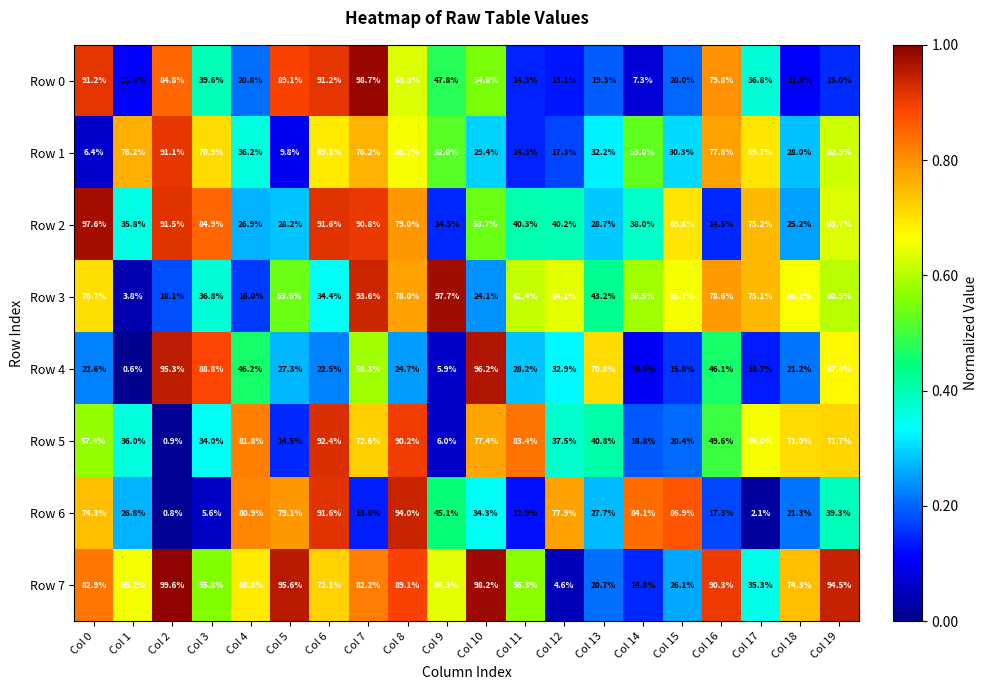

At which category does the chart reach its minimum across all series?

Col 1